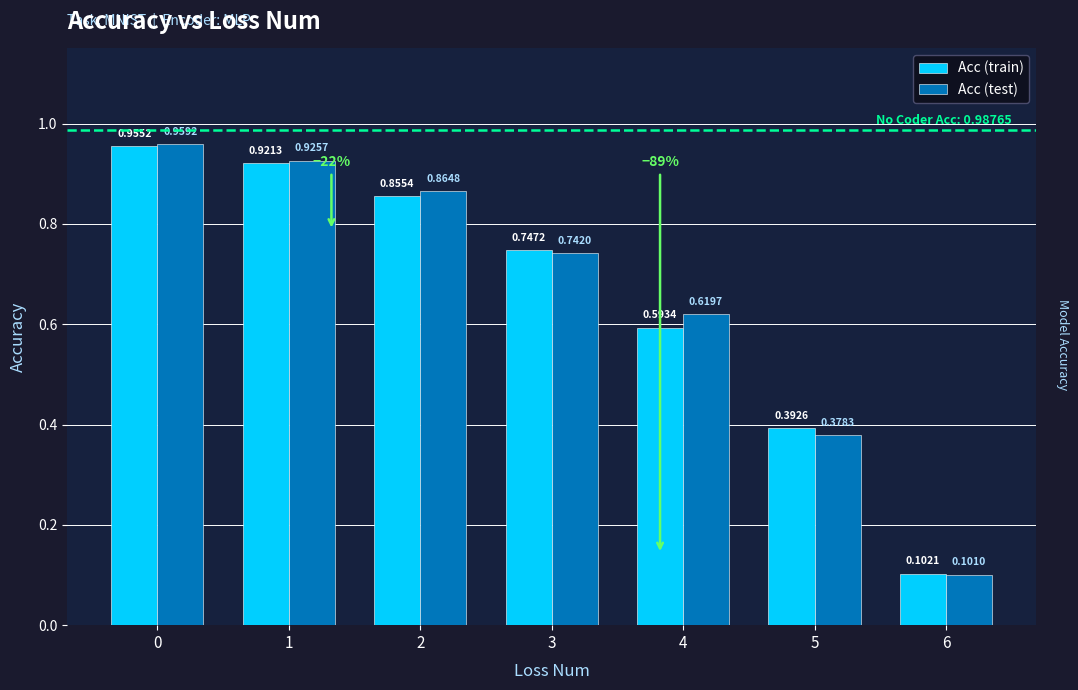

What is the sum of the Acc (test) values at 2 and 4?

1.5